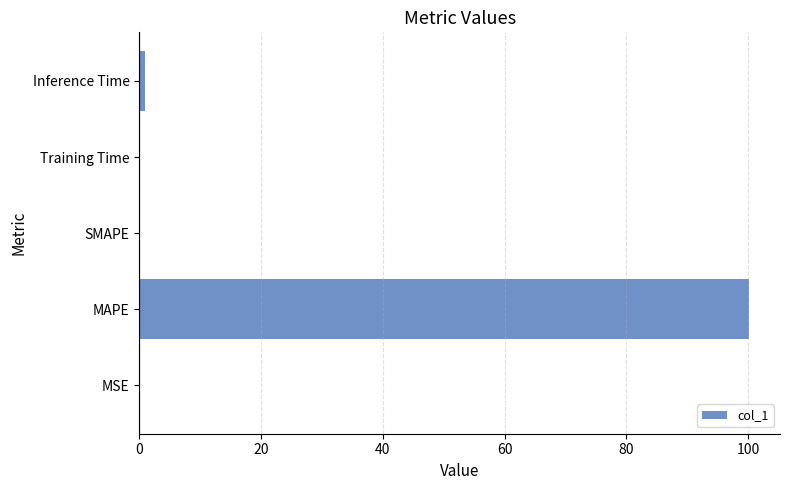

What is the greatest value displayed?

100.2